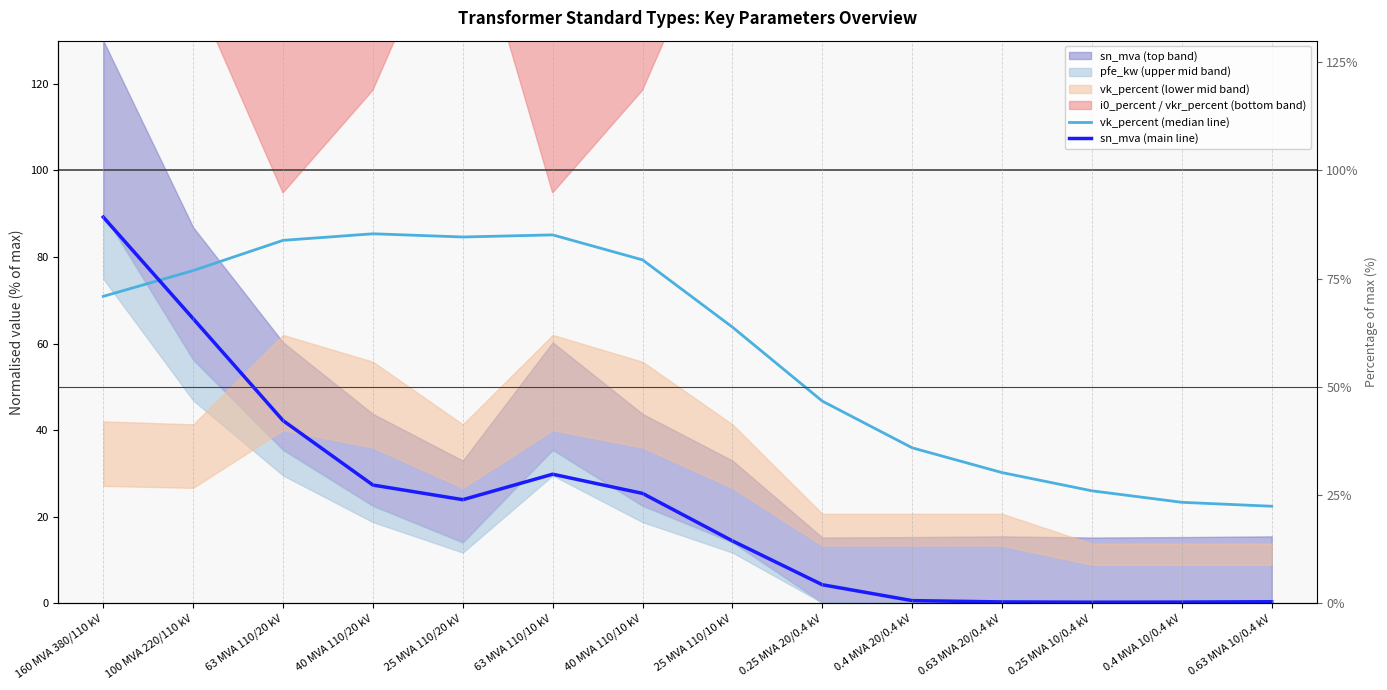

Where does the sn_mva (main line) series first go above 23?

160 MVA 380/110 kV